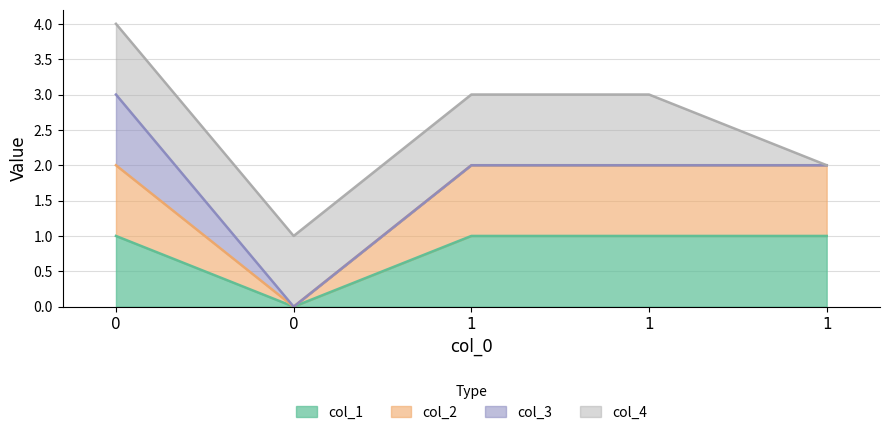

What is the sum of the col_1 values at 1 and 1?

2